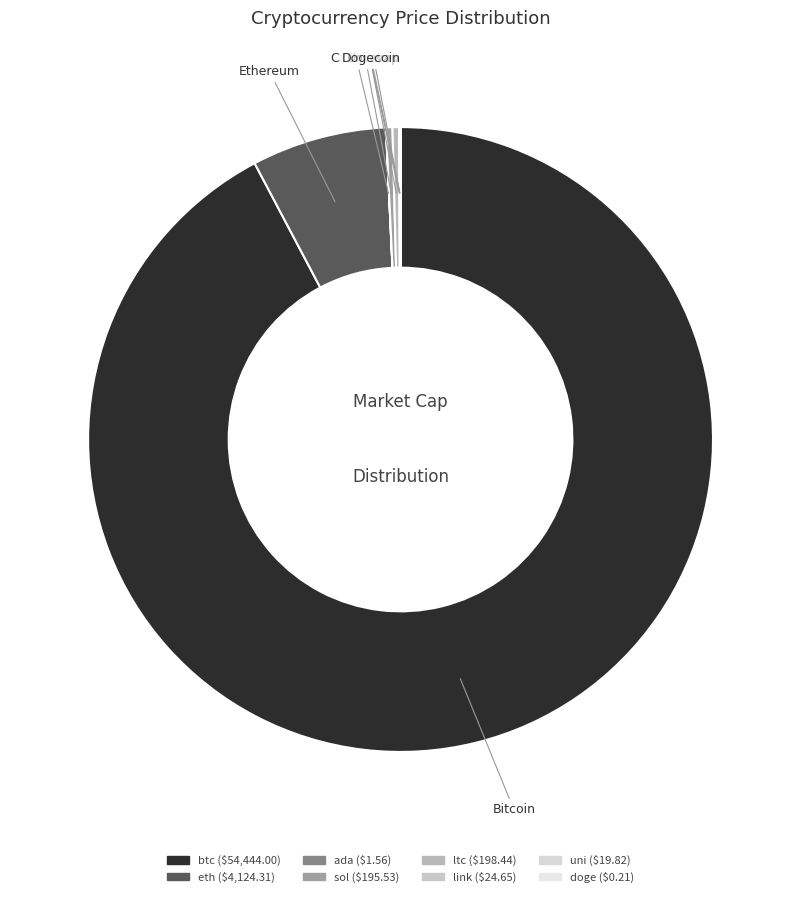

Combined, do sol and ada account for over 50%?

No